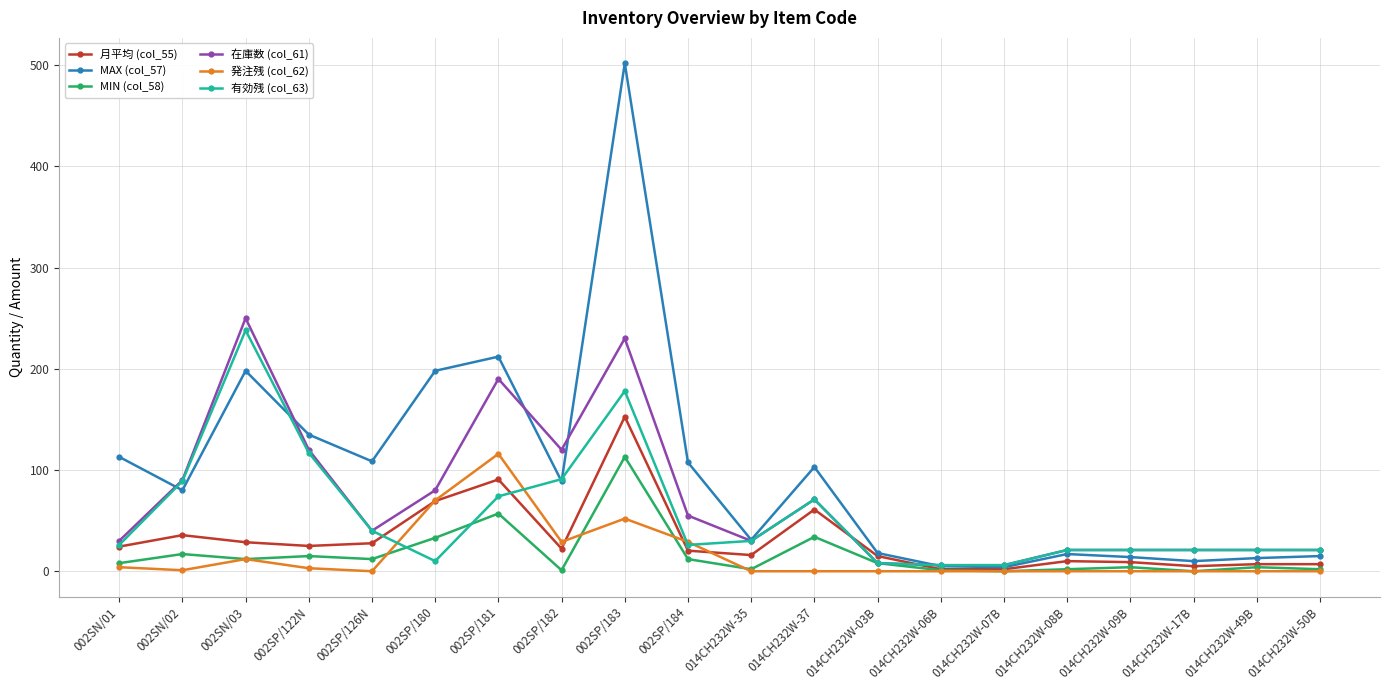

What is the average value of the 発注残 (col_62) series?

15.8